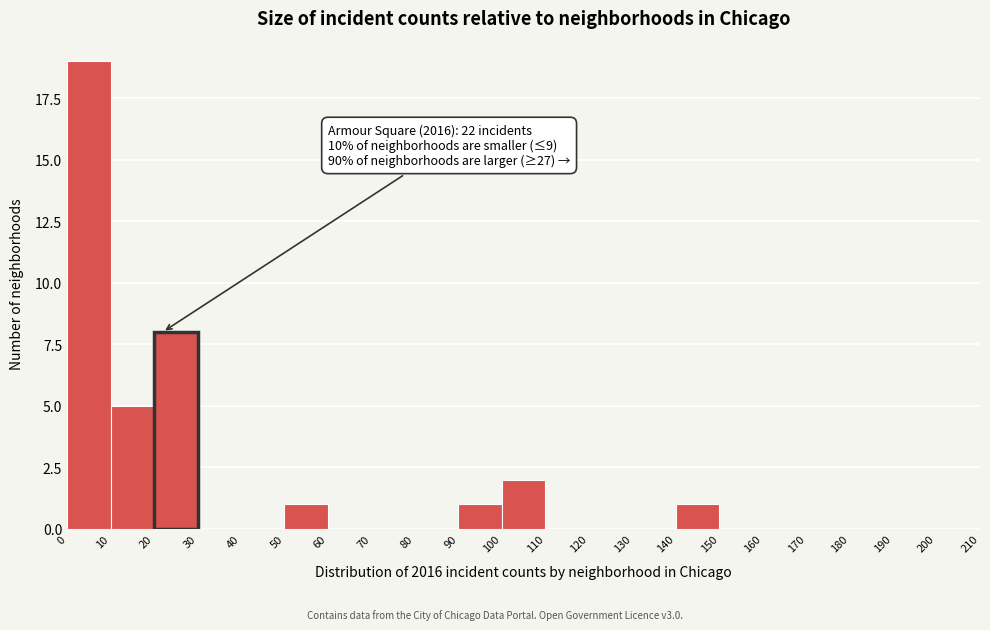

Over which range of the x-axis is the bar tallest?

0 to 10